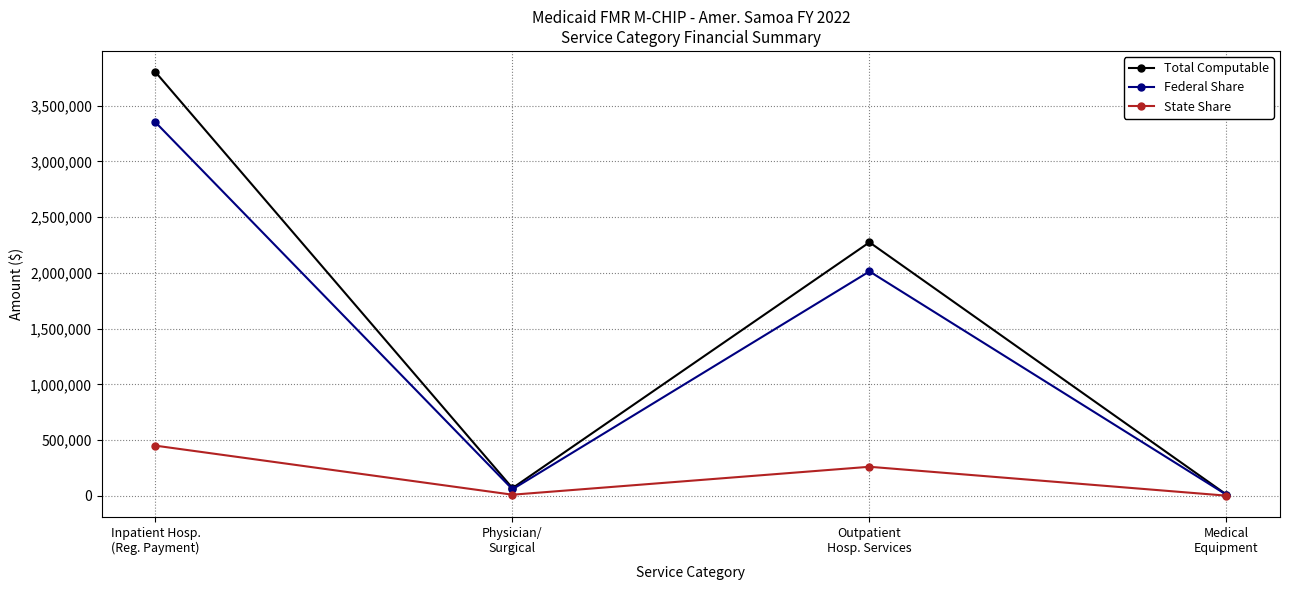

True or false: Federal Share has more than 0 interior local peaks.

True